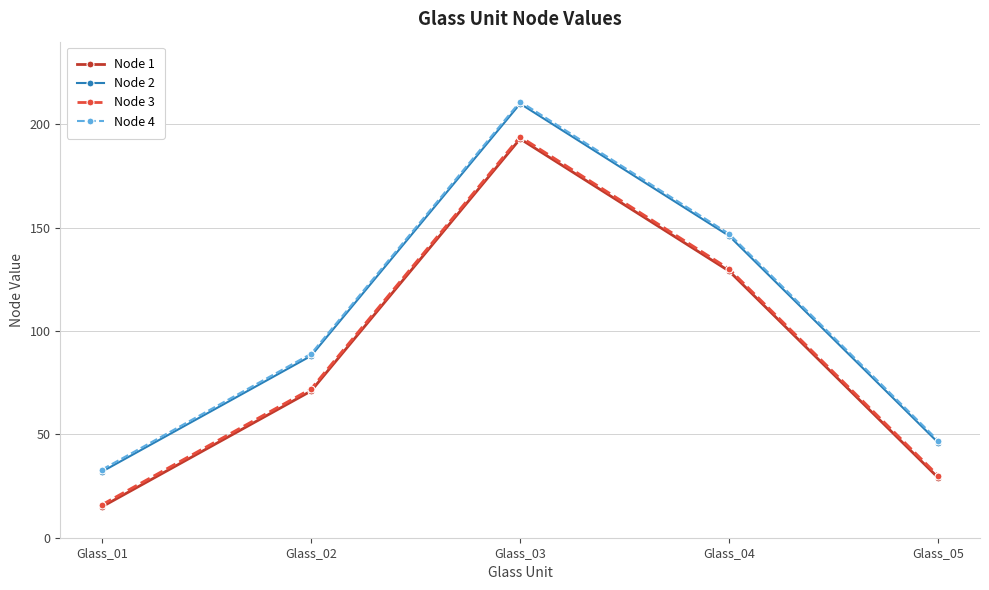

What is the difference between the second highest and second lowest values in the Node 3 series?

100